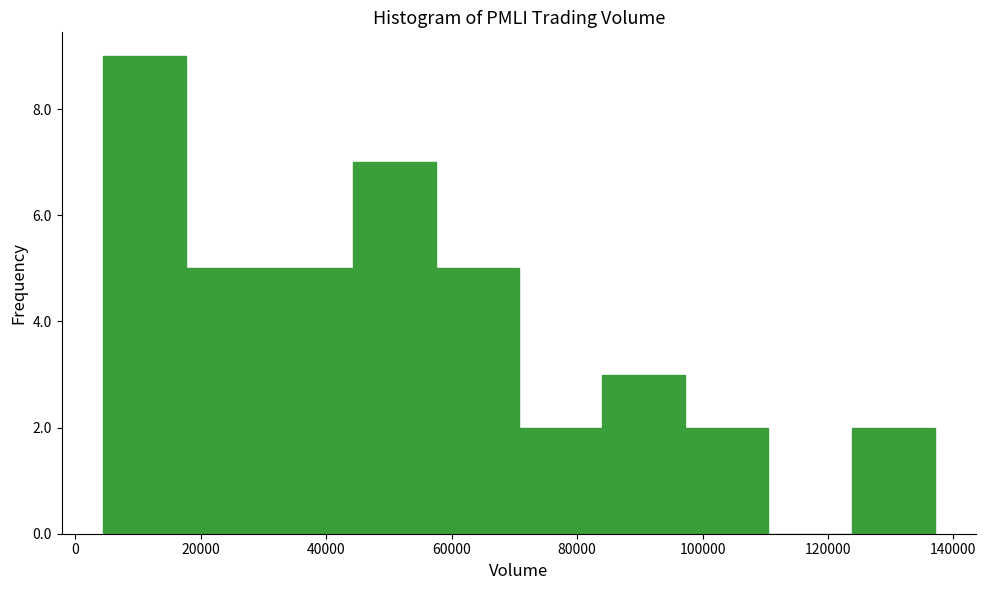

Reading left to right, list every bar in this chart as the range it spans on the x-axis followed by its height. Neither the bar edges nor the heights are printed on the chart, so give them approximately, as read against the axes.

4000 to 18000: 9
18000 to 30000: 5
30000 to 44000: 5
44000 to 58000: 7
58000 to 70000: 5
70000 to 84000: 2
84000 to 98000: 3
98000 to 110000: 2
110000 to 124000: 0
124000 to 138000: 2